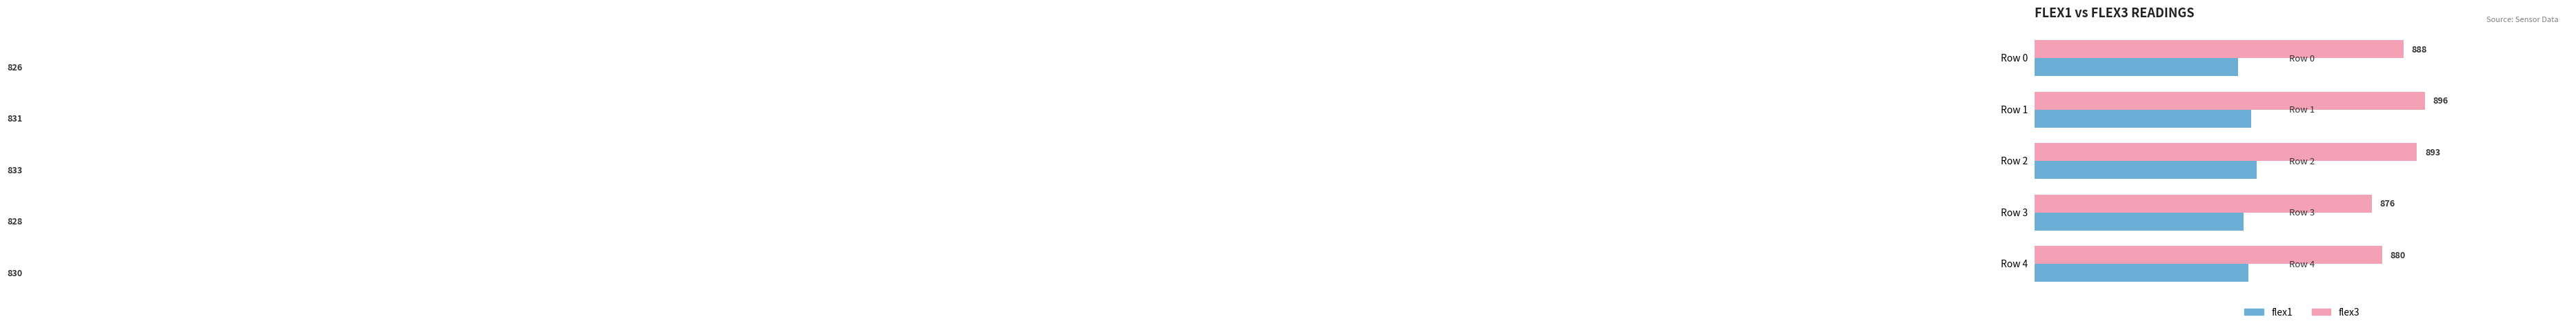

Between Row 1 and Row 3, which series saw the biggest shift?

flex3